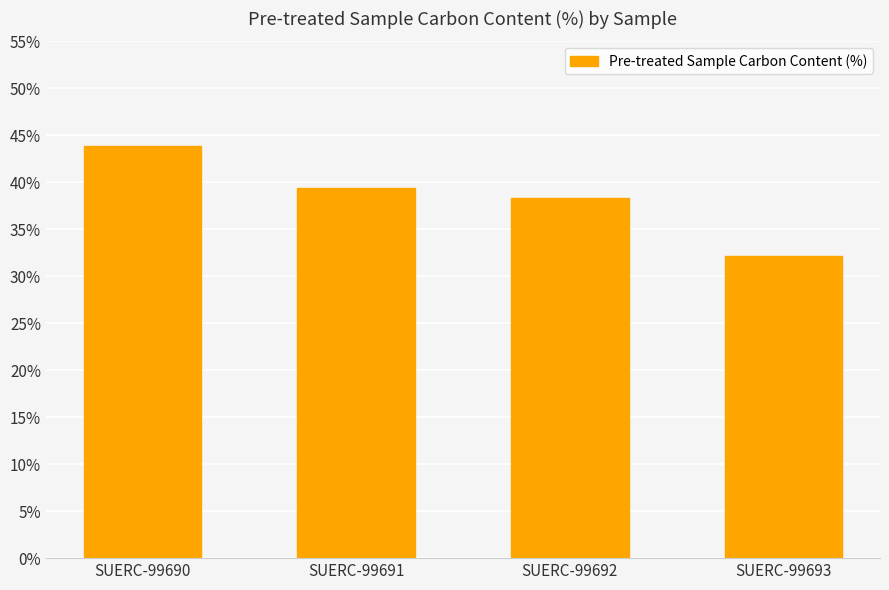

Are the bars grouped side by side (vs. stacked)?

No